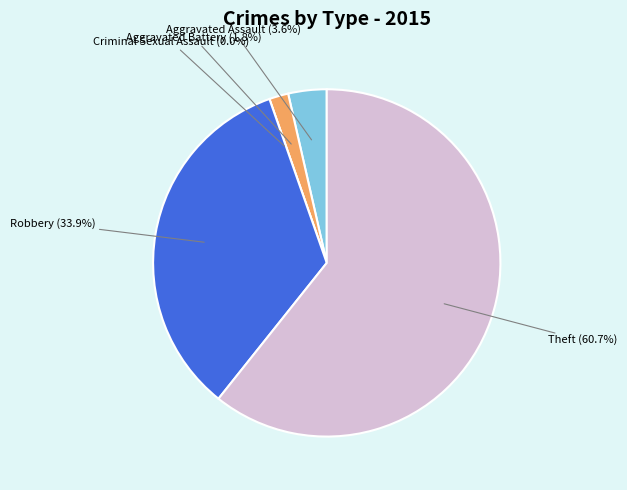

What portion of the pie excludes Criminal Sexual Assault?

100.0%